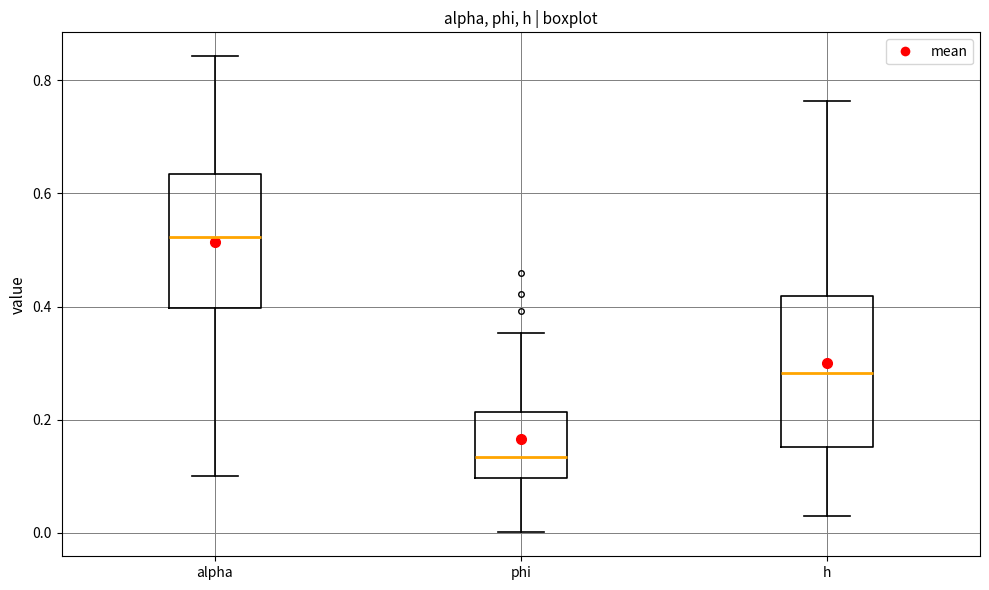

Which box is the tallest, from its lower edge to its upper edge?

h